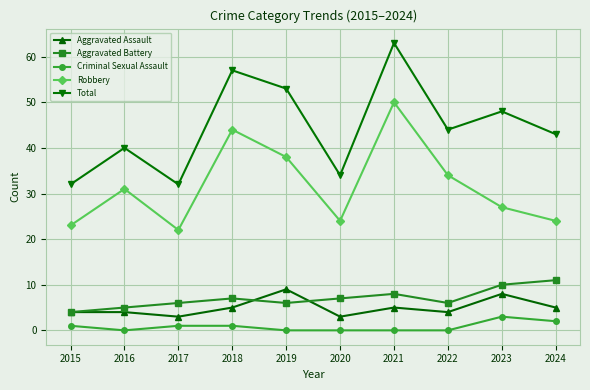

How many interior local valleys does the Total series have?

3